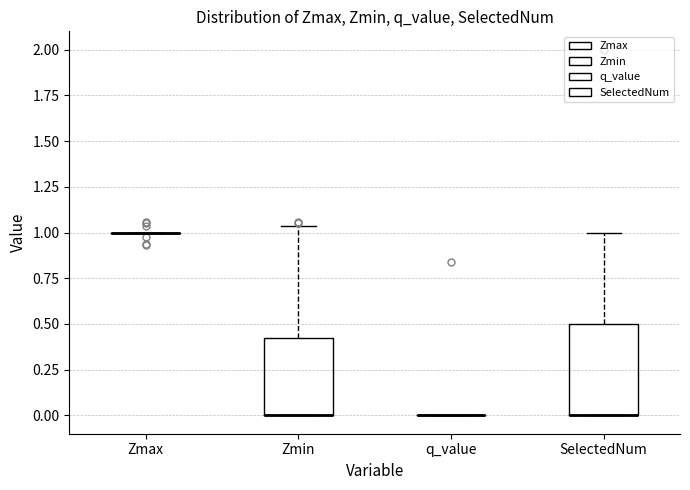

Reading left to right, transcribe this box plot: for each box, give where its median line is, the range the box spans, and where its two whiskers end, as read against the y-axis. The values are not printed on the chart, so give them approximately, as read against the axis.

Zmax: box collapsed to a line at 1.00, whiskers 1.00 to 1.00
Zmin: median 0.00 (drawn on the box's lower edge), box 0.00 to 0.40, whiskers 0.00 to 1.05
q_value: box collapsed to a line at 0.00, whiskers 0.00 to 0.00
SelectedNum: median 0.00 (drawn on the box's lower edge), box 0.00 to 0.50, whiskers 0.00 to 1.00